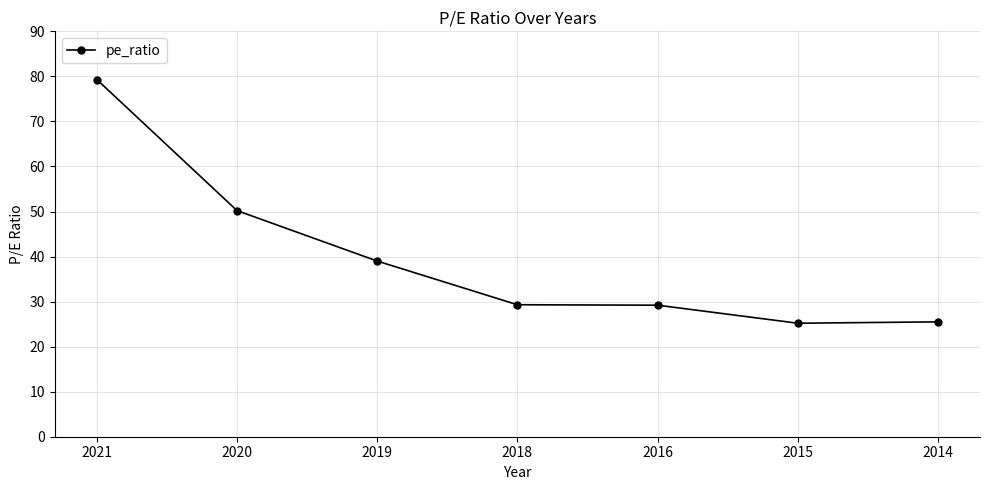

What is the change in value from 2018 to 2016?

-0.1